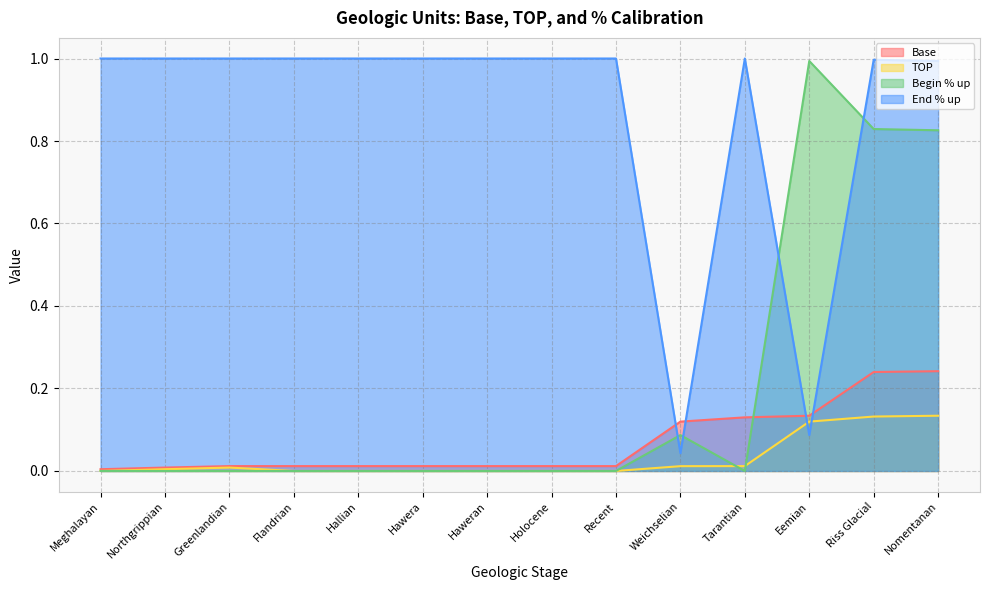

What is the average value of the Base series?

0.1